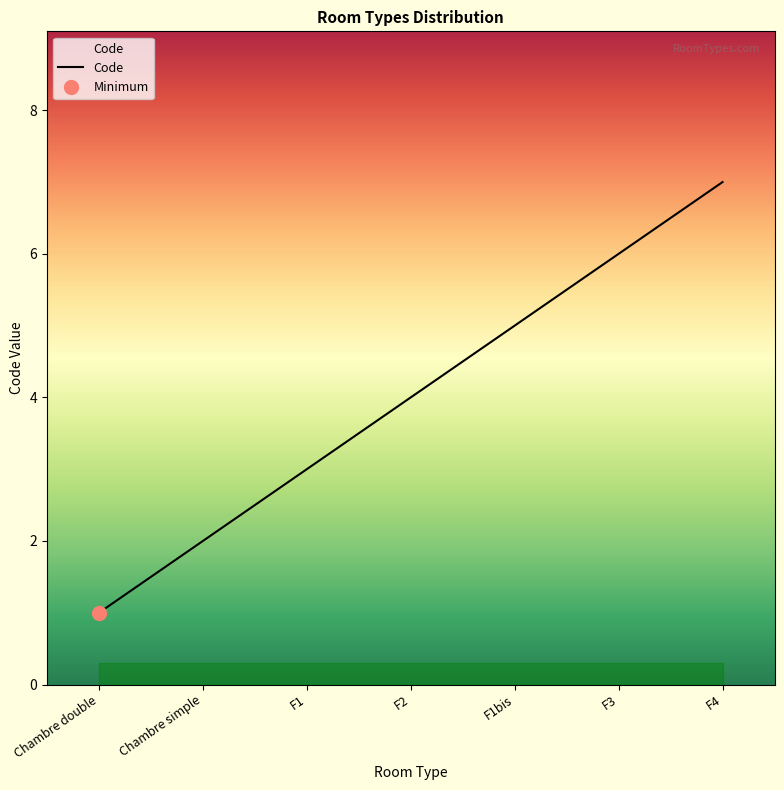

Reading left to right, what are all the values shown in this chart?

Chambre double=1	Chambre simple=2	F1=3	F2=4	F1bis=5	F3=6	F4=7